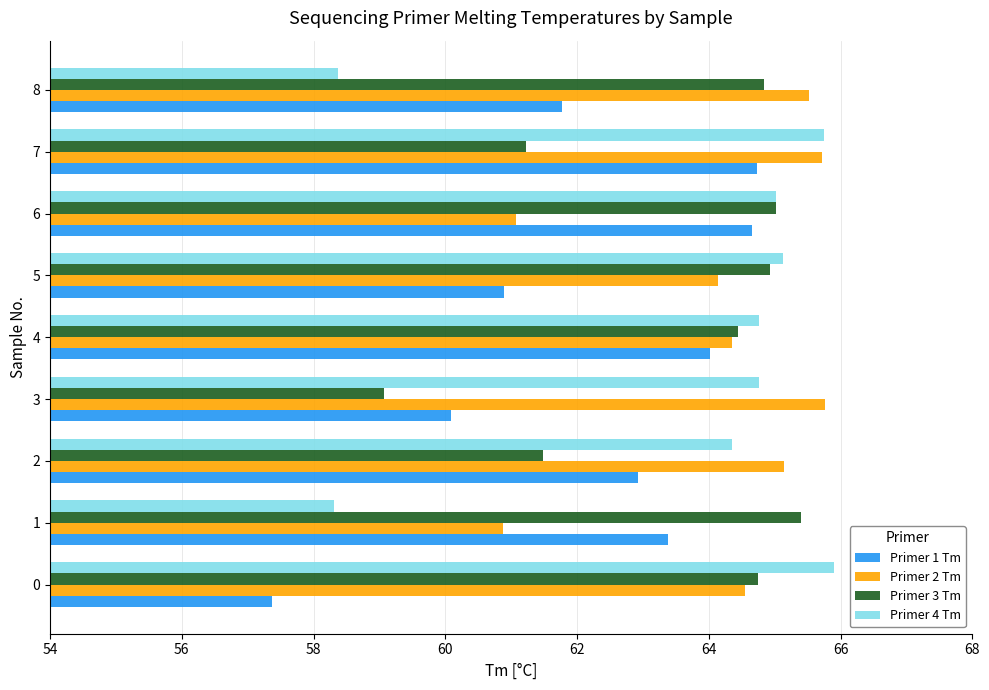

What is the greatest value displayed?

65.9